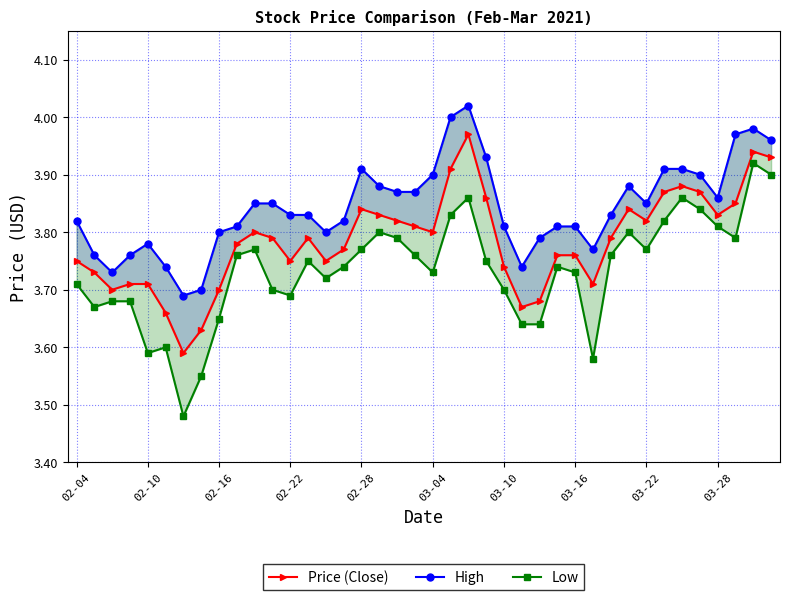

What is the difference between the maximum and minimum values in the Low series?

0.4